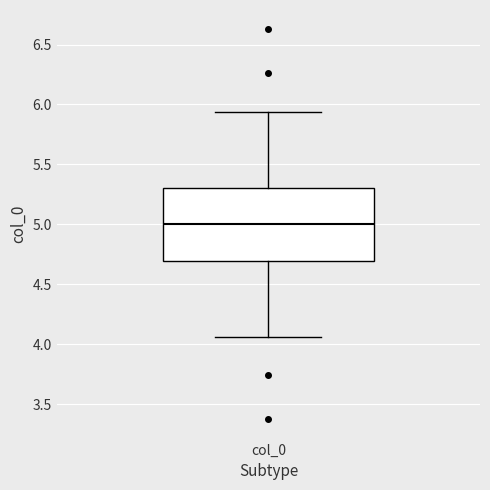

Read this box plot against the y-axis: the position of the median line, the range covered by the box, and the ends of both whiskers. The values are not printed on the chart, so give them approximately, as read against the axis.

median 5.00, box 4.70 to 5.30, whiskers 4.05 to 5.95